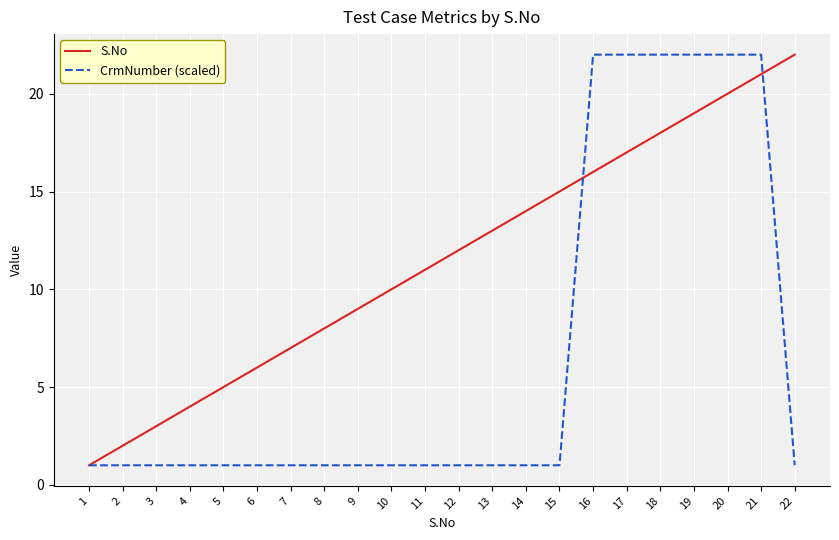

Rank the series at 22 from highest to lowest value.

S.No, CrmNumber (scaled)